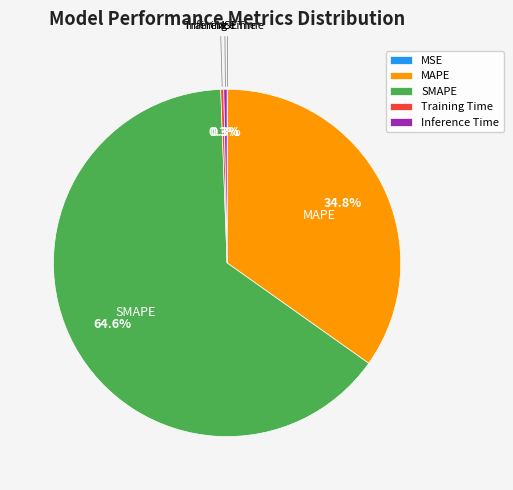

Which category accounts for the majority?

SMAPE